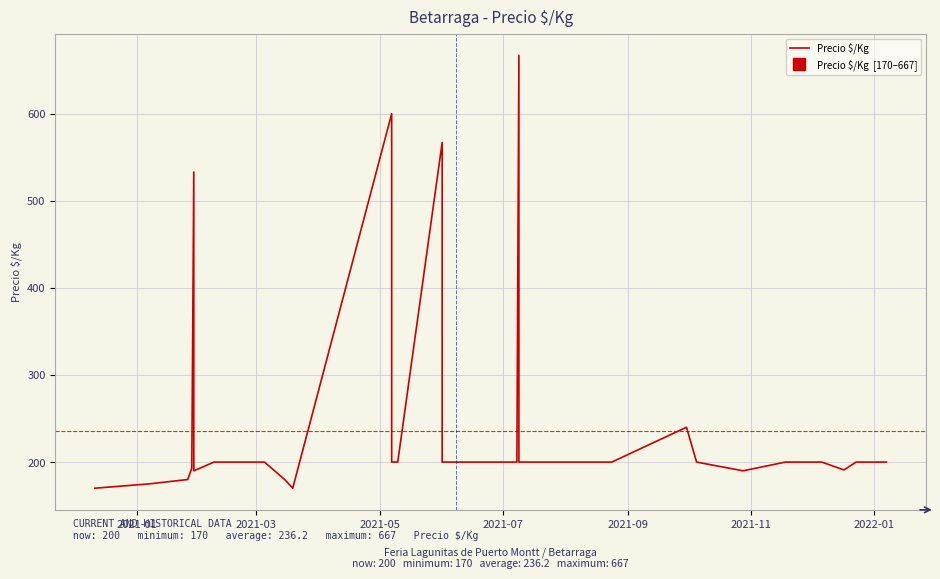

At which category does the chart reach its minimum across all series?

2021-01